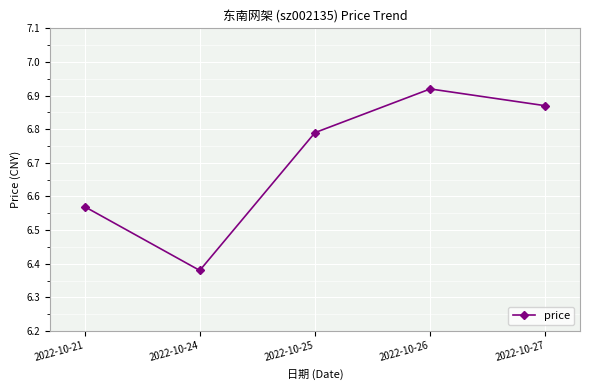

Where is the first local minimum?

2022-10-24